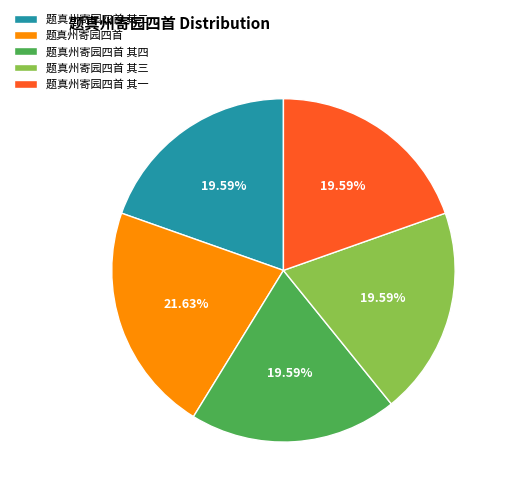

To the nearest percent, what is the combined percentage of 题真州寄园四首 其三 and 题真州寄园四首?

41%